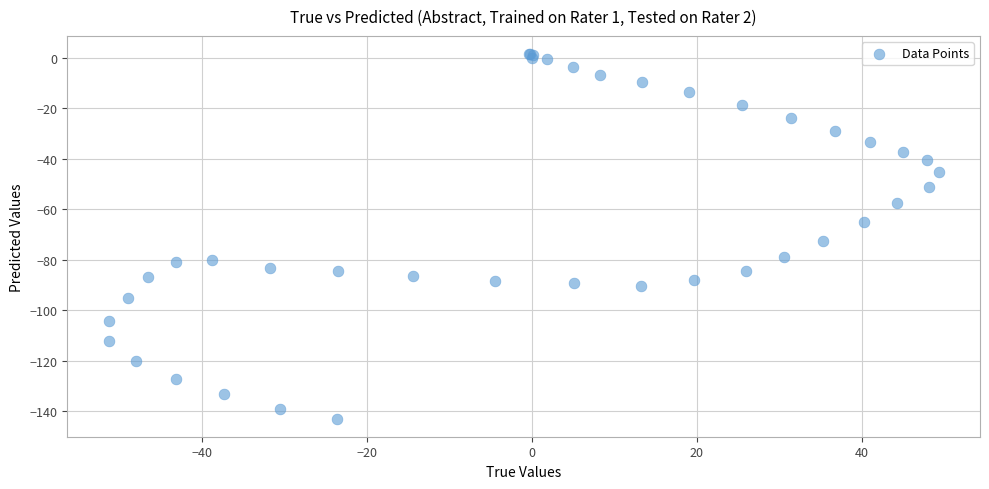

What Y value in the scatter plot is closest to -70?

-72.6